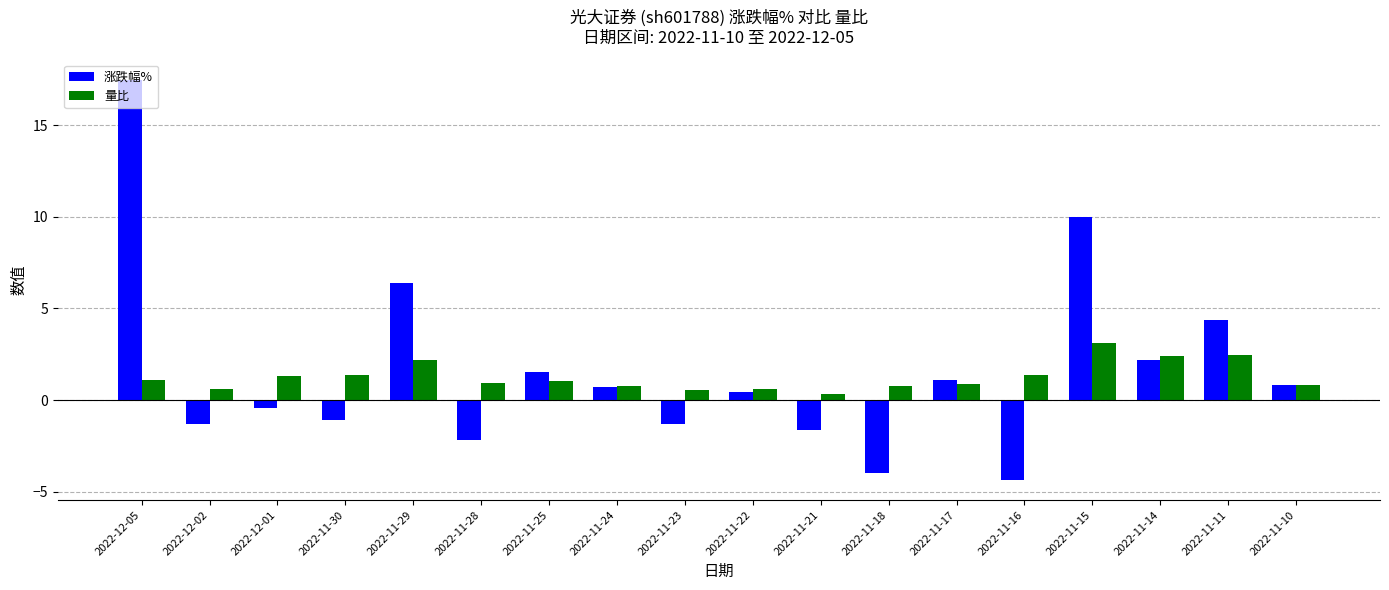

What is the difference between the 量比 values at 2022-11-29 and 2022-11-18?

1.4